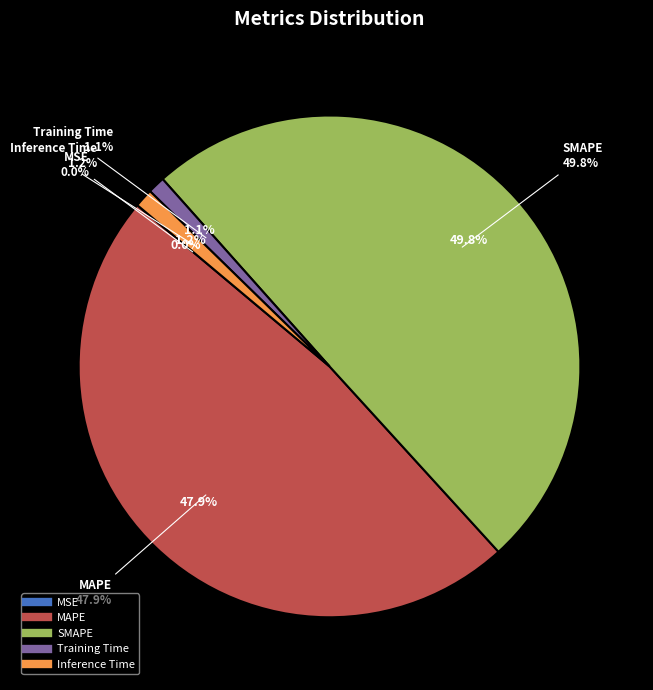

How many slices are in this pie chart?

5